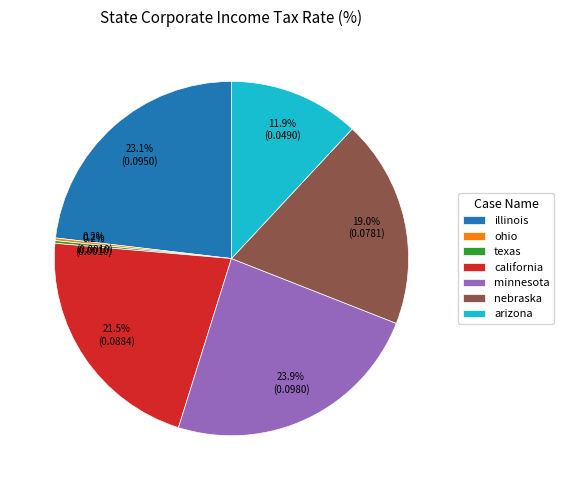

What is the total percentage of arizona and illinois?

35.3%